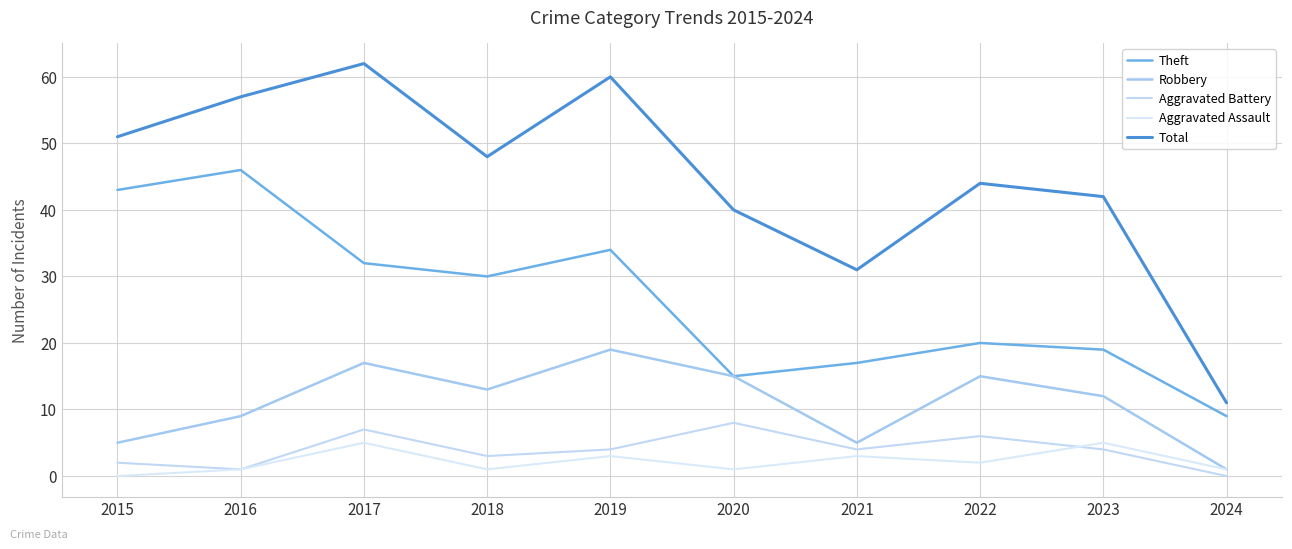

Read the Aggravated Battery value at 2022.

6